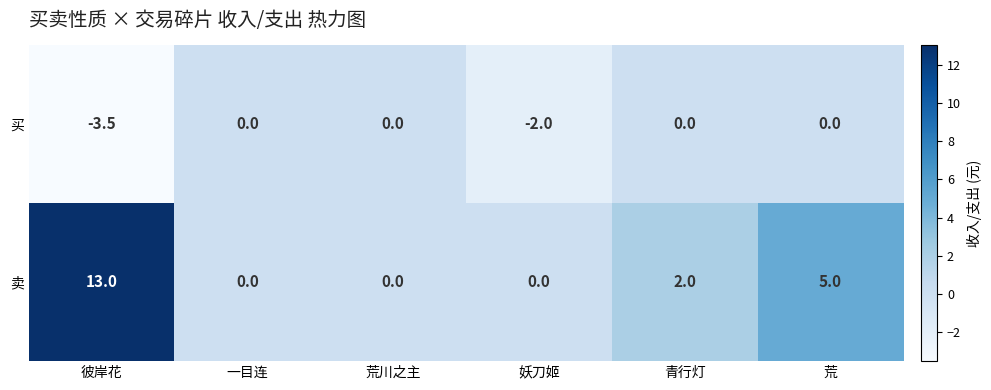

What is the spread (max minus min) of values at 彼岸花?

16.5